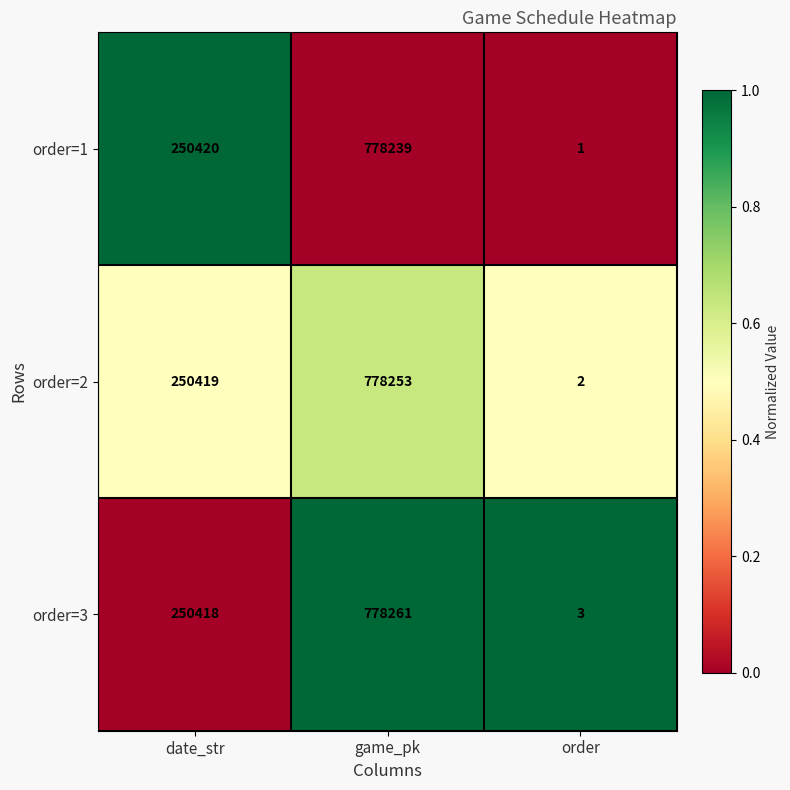

What is the total value across all series at order?

6